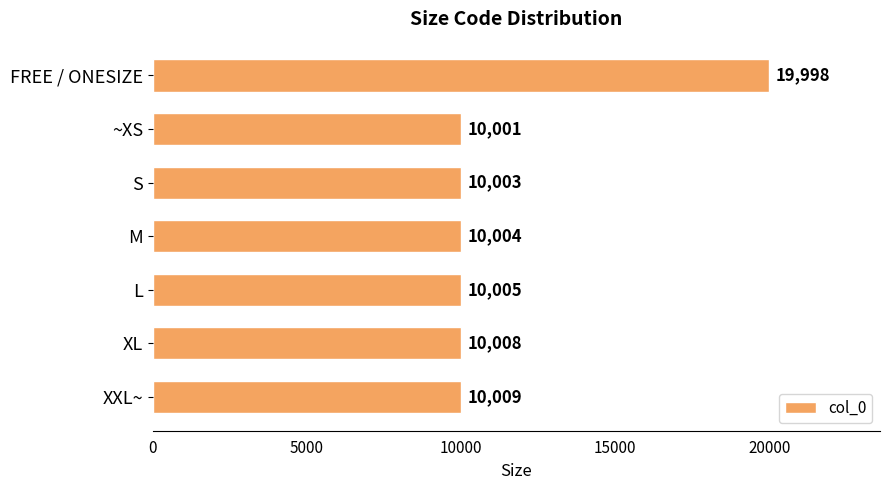

What is the change in value from L to XL?

+3